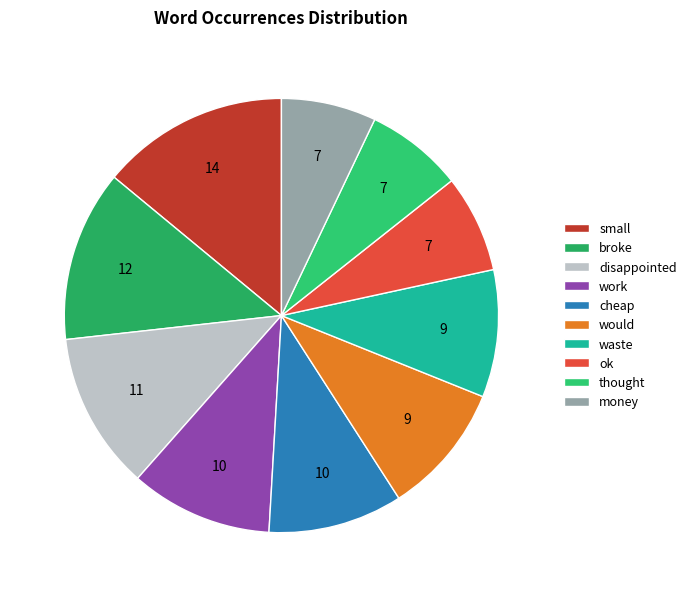

What is the ratio of the value at small to the value at disappointed?

1.2